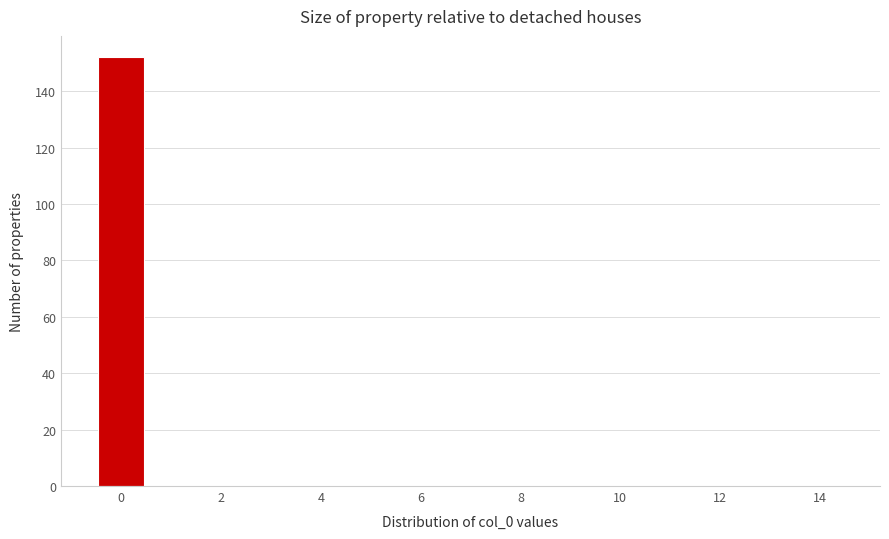

Reading left to right, transcribe this chart: for each bar, give the range it covers on the x-axis and its height. Neither the bar edges nor the heights are printed on the chart, so give them approximately, as read against the axes.

-0.5 to 0.5: 152
0.5 to 1.5: 0
1.5 to 2.5: 0
2.5 to 3.5: 0
3.5 to 4.5: 0
4.5 to 5.5: 0
5.5 to 6.5: 0
6.5 to 7.5: 0
7.5 to 8.5: 0
8.5 to 9.5: 0
9.5 to 10.5: 0
10.5 to 11.5: 0
11.5 to 12.5: 0
12.5 to 13.5: 0
13.5 to 14.5: 0